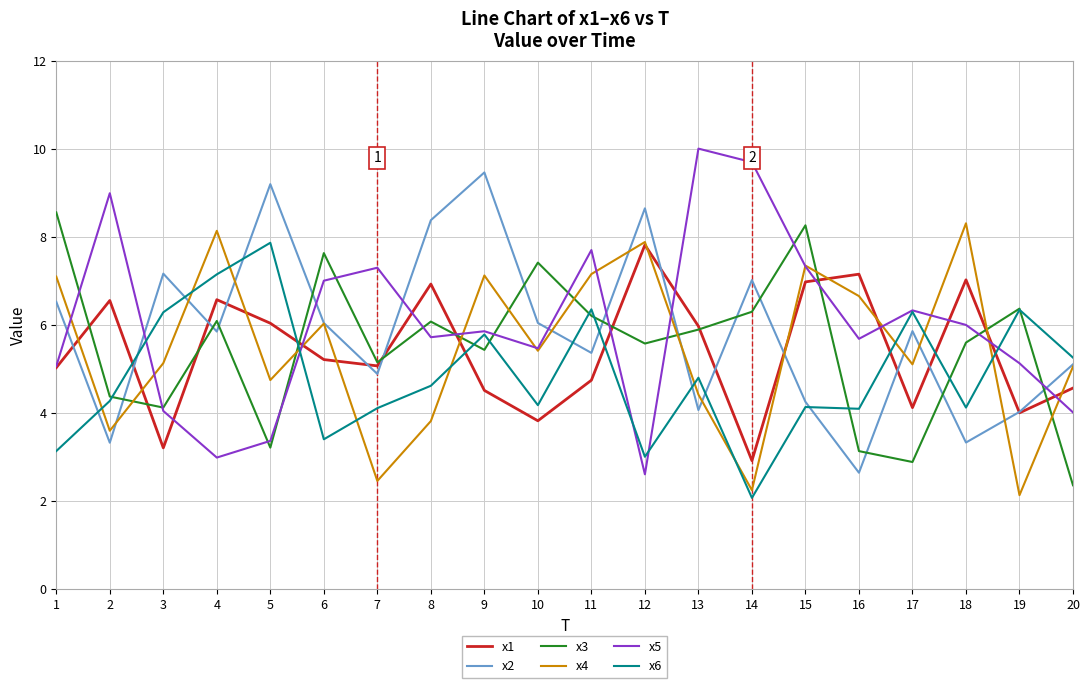

What is the difference between the x4 values at 14 and 8?

1.6